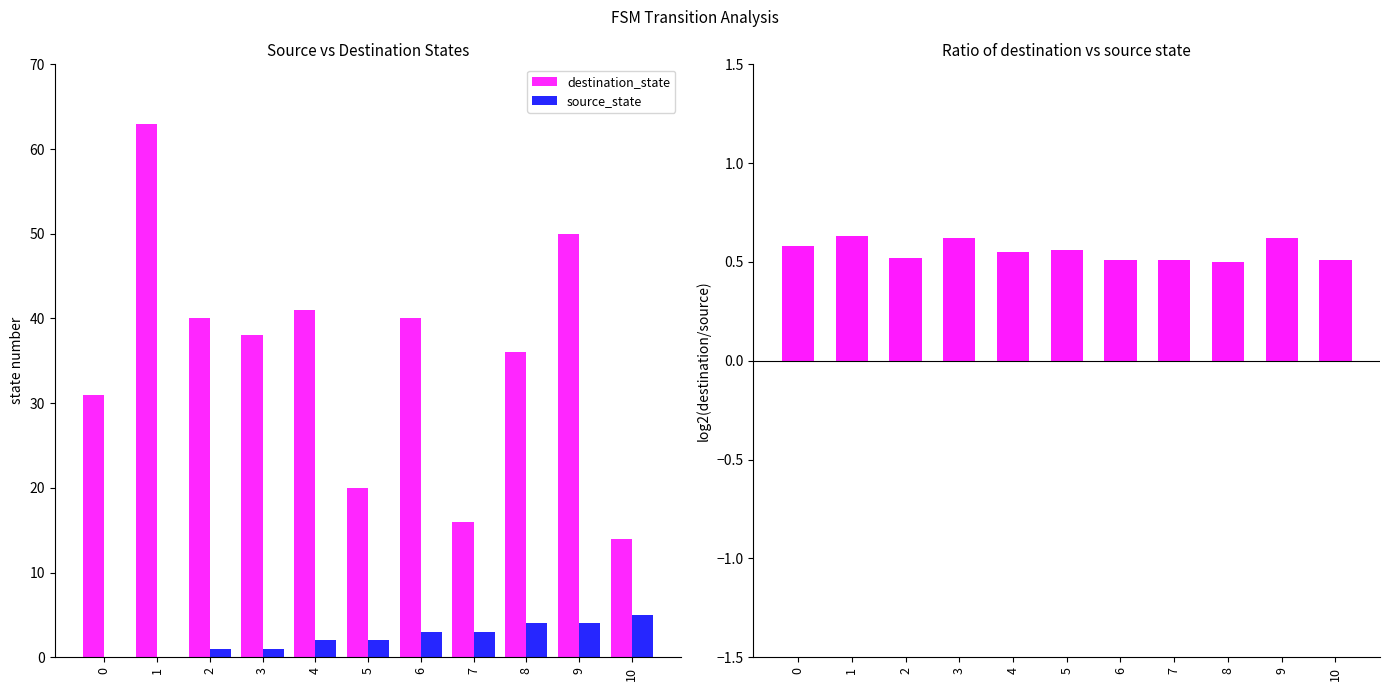

Reading right to left, transcribe all the data shown in this chart.

destination_state: 10=14.0	9=50.0	8=36.0	7=16.0	6=40.0	5=20.0	4=41.0	3=38.0	2=40.0	1=63.0	0=31.0
source_state: 10=5.0	9=4.0	8=4.0	7=3.0	6=3.0	5=2.0	4=2.0	3=1.0	2=1.0	1=0.0	0=0.0
ratio: 10=0.5	9=0.6	8=0.5	7=0.5	6=0.5	5=0.6	4=0.6	3=0.6	2=0.5	1=0.6	0=0.6